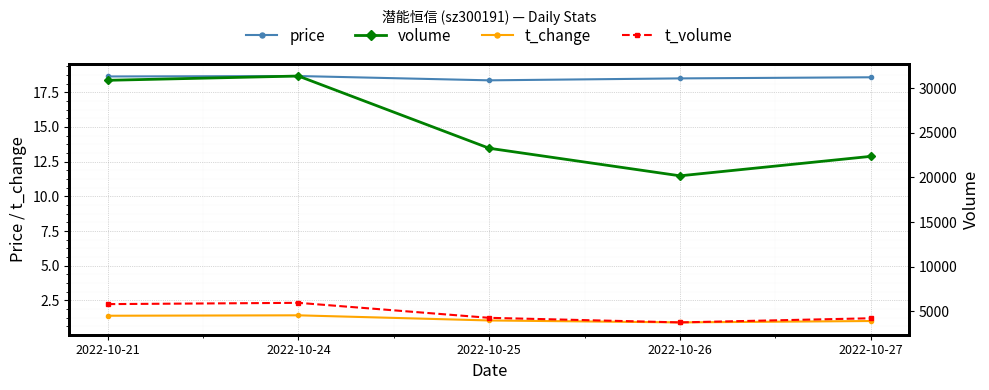

Which has a higher value, 2022-10-25 or 2022-10-27?

2022-10-27